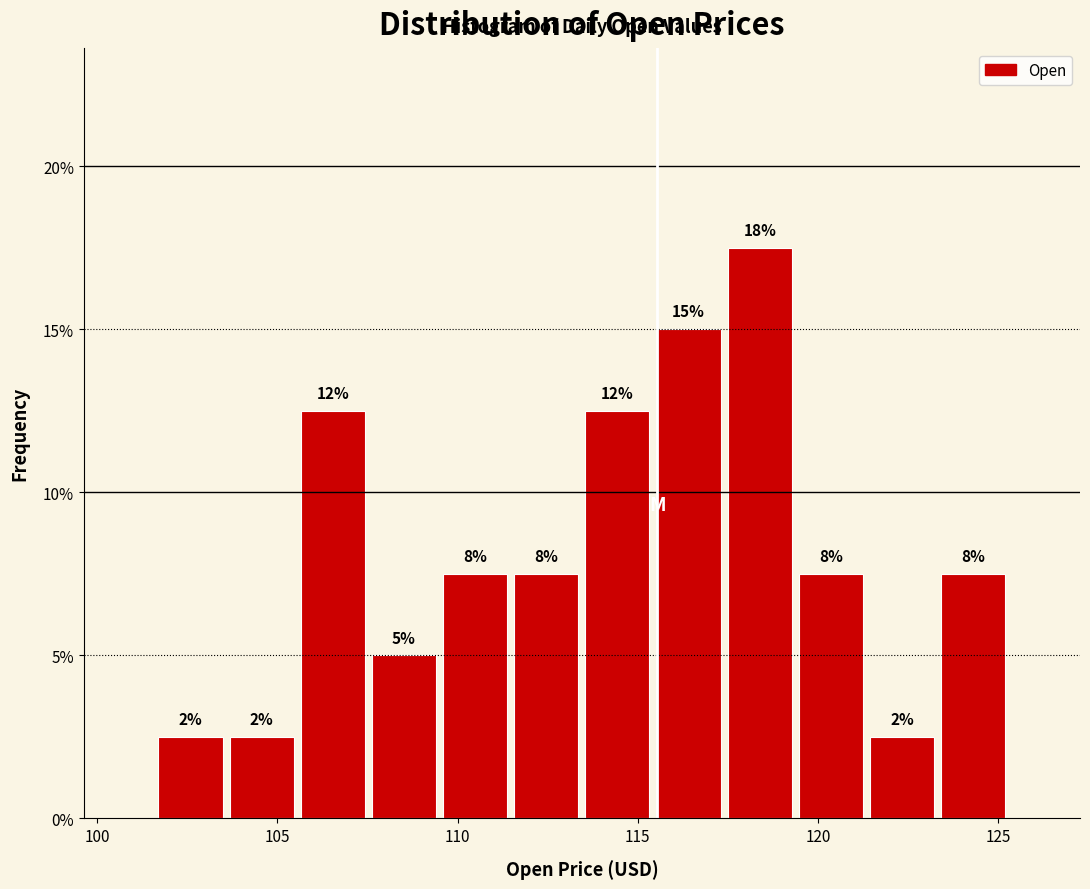

Around what value on the x-axis is the tallest bar? Give the approximate position of its centre, as read against the axis.

118.5